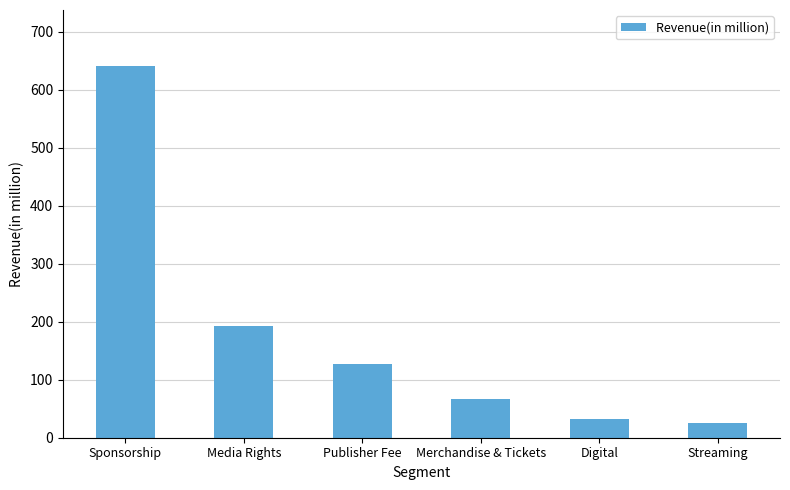

Which category has the lowest value across all series?

Streaming